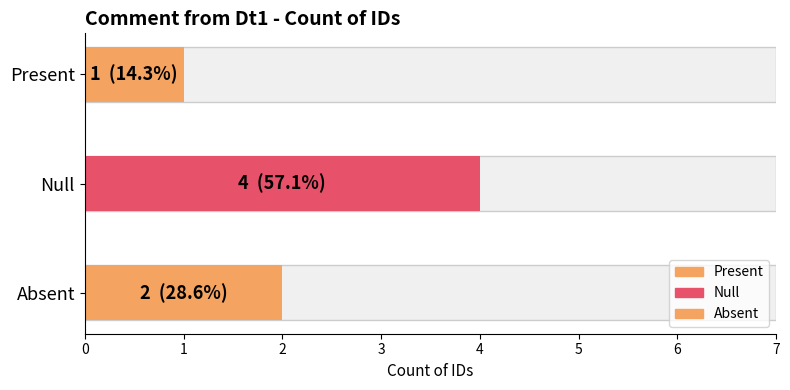

What is the value of the 3rd bar from the left?

2